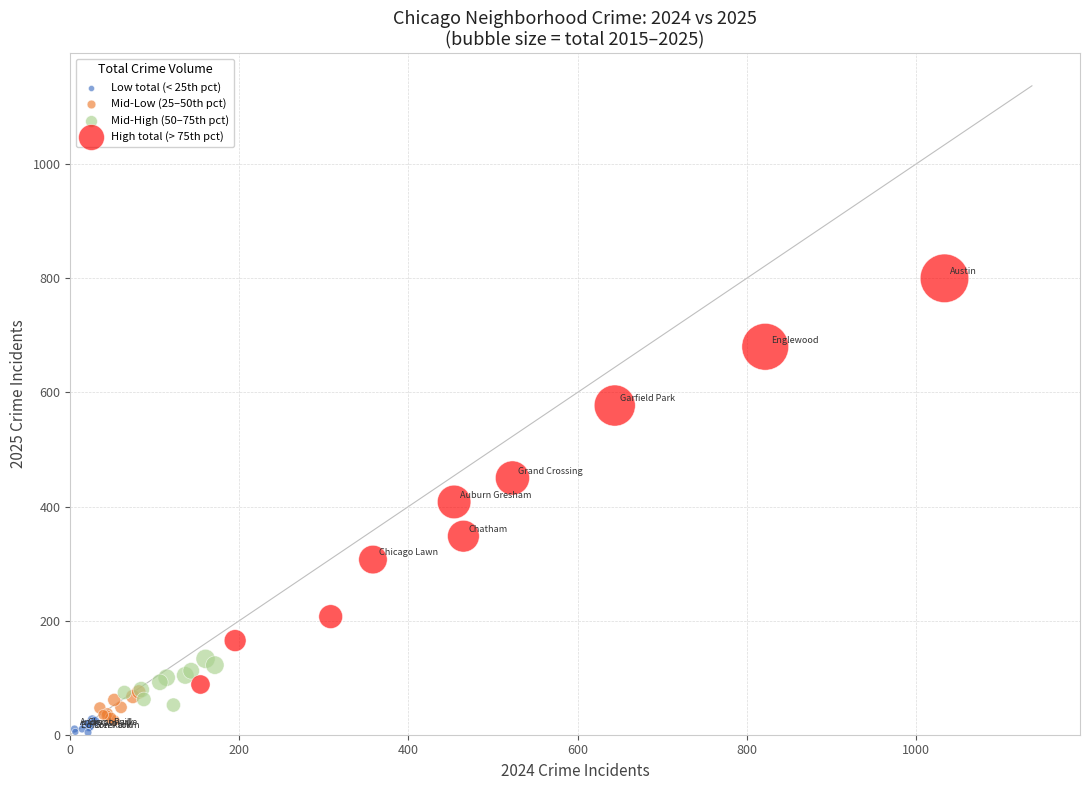

Which series contains the lowest Y value?

Low total (< 25th pct)